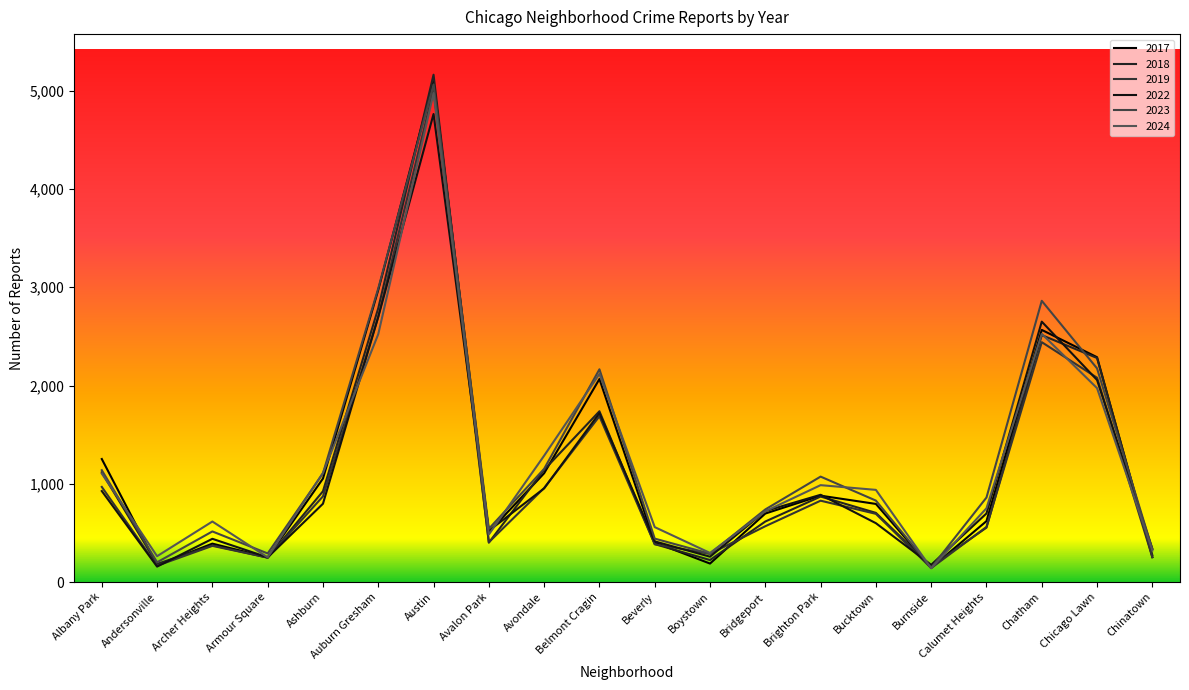

What is the difference between the 2019 values at Chicago Lawn and Chatham?

362